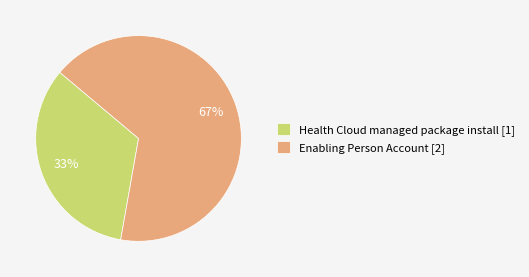

What is the majority slice?

Enabling Person Account